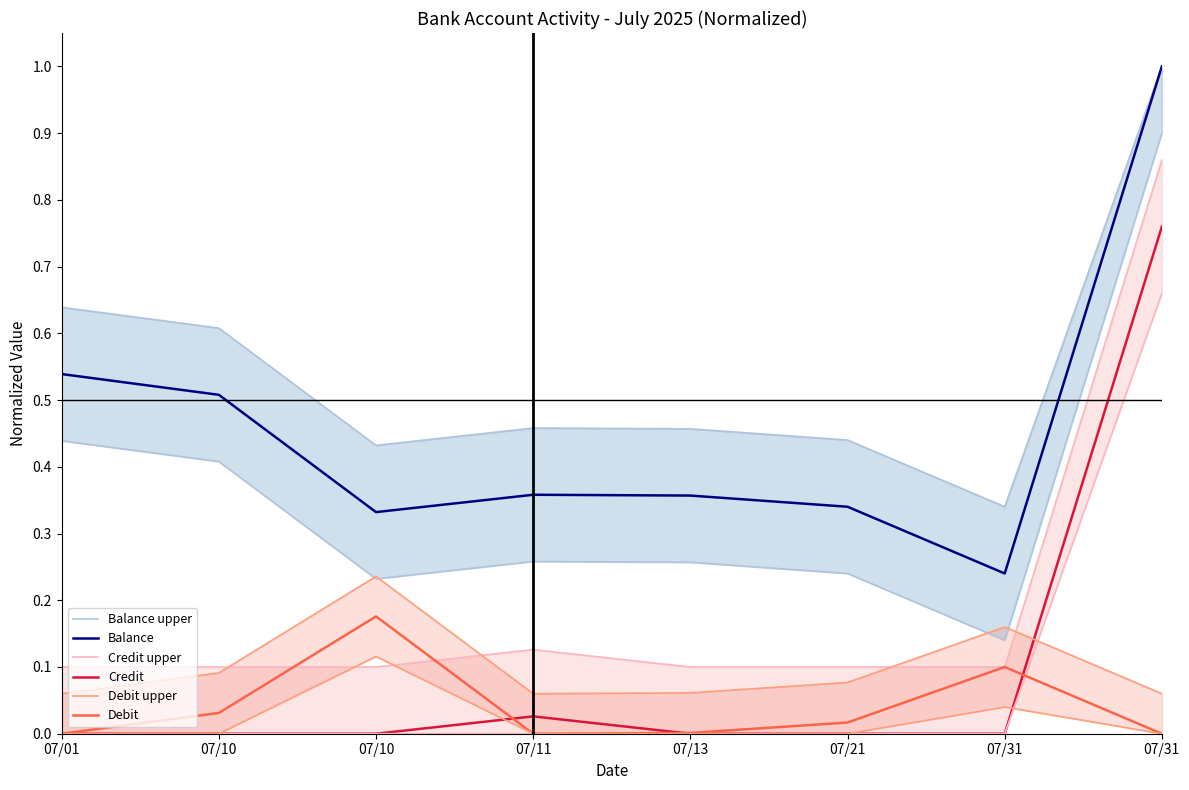

True or false: Balance has more than 2 interior local peaks.

False